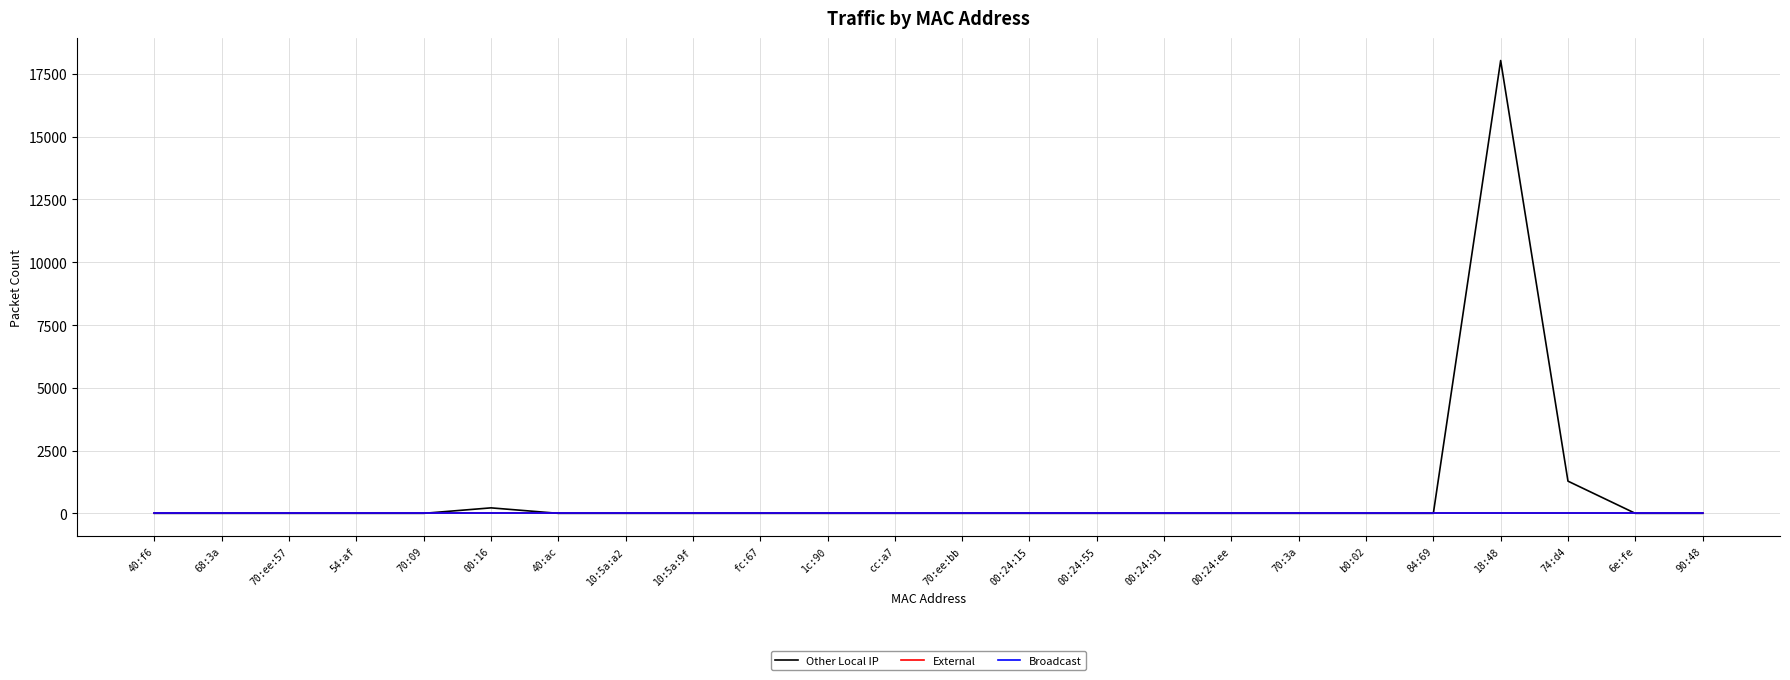

How many lines are shown in the chart?

3